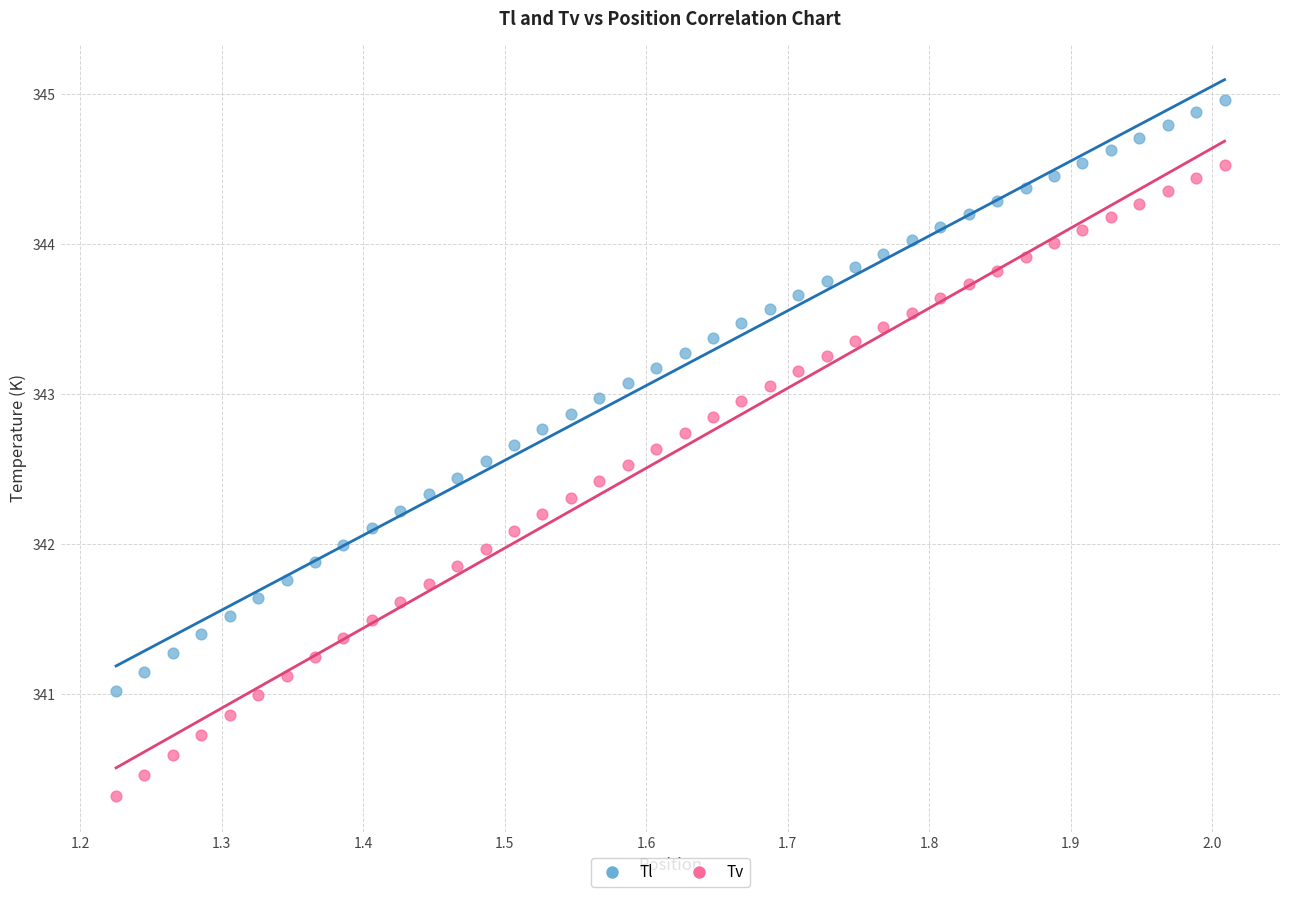

Across all data points, what is the range of X values (max minus min)?

0.8